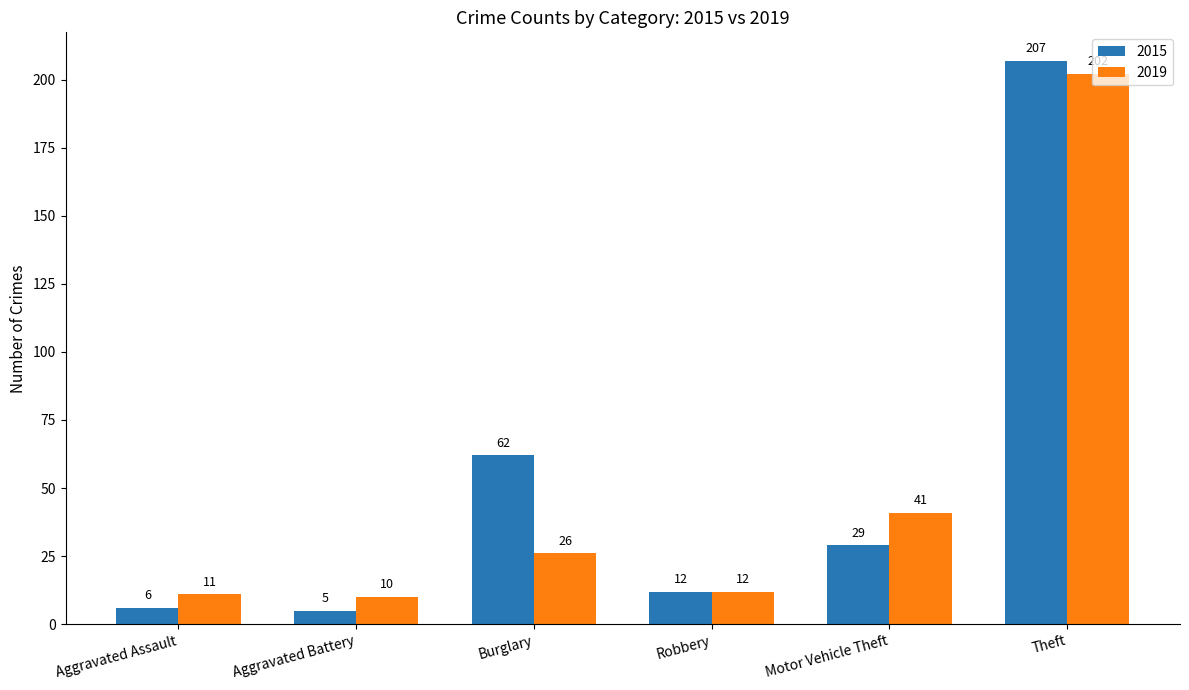

Rank the categories by 2015 value from lowest to highest.

Aggravated Battery, Aggravated Assault, Robbery, Motor Vehicle Theft, Burglary, Theft